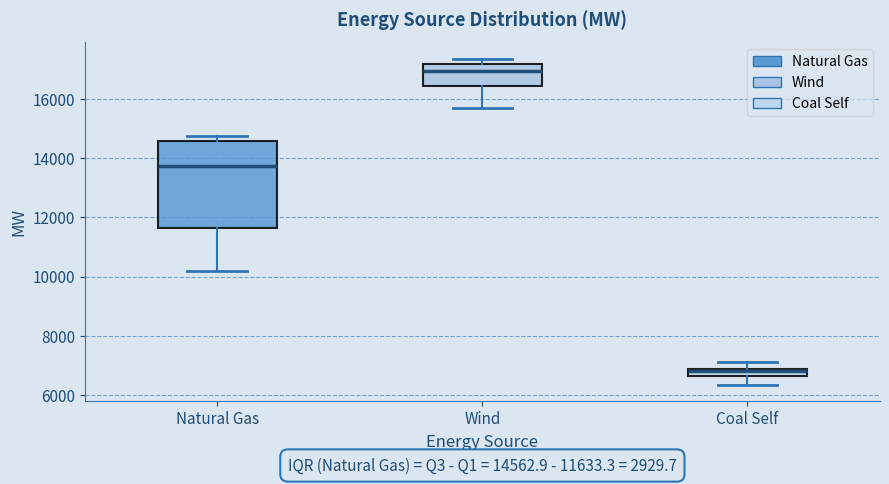

Which box's median line is the lowest?

Coal Self